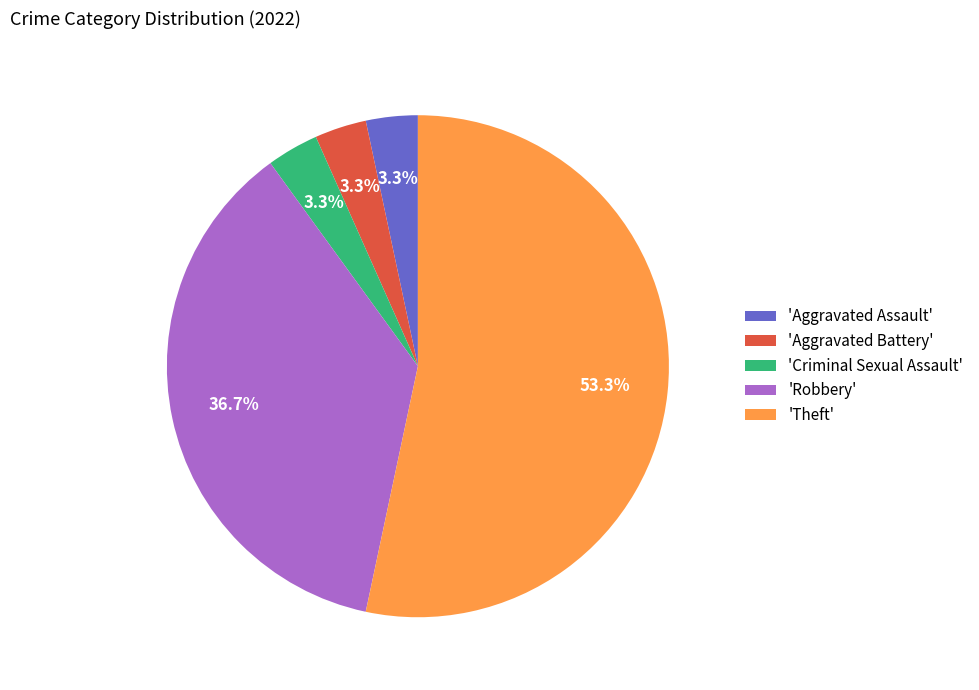

What is the majority slice?

'Theft'